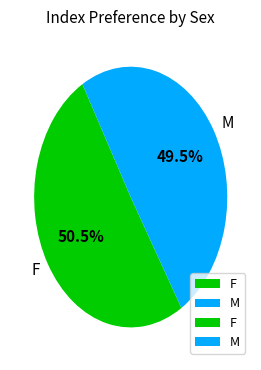

Do M and F together represent more than half of the pie?

Yes